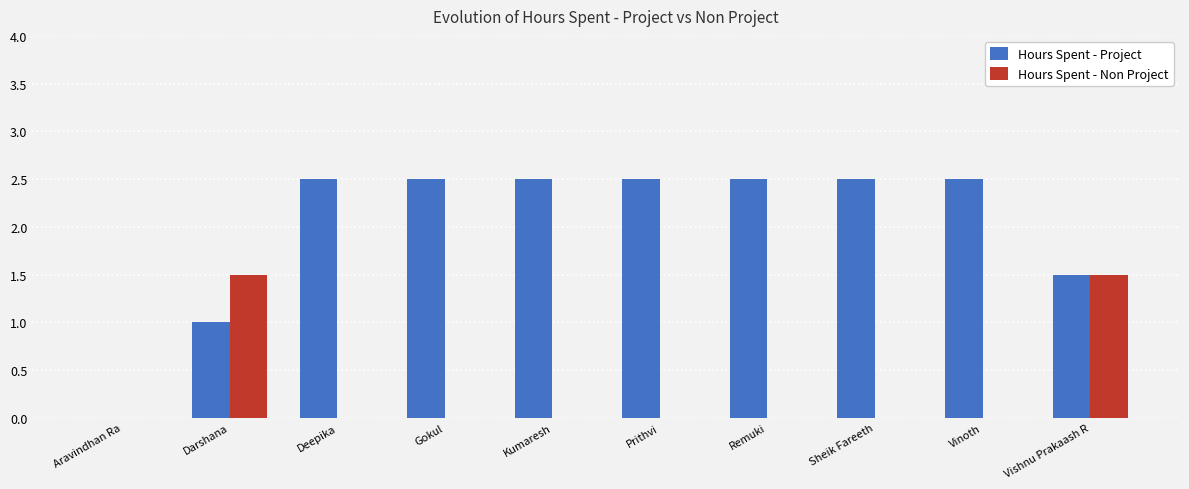

At which label does Hours Spent - Project first exceed 2?

Deepika